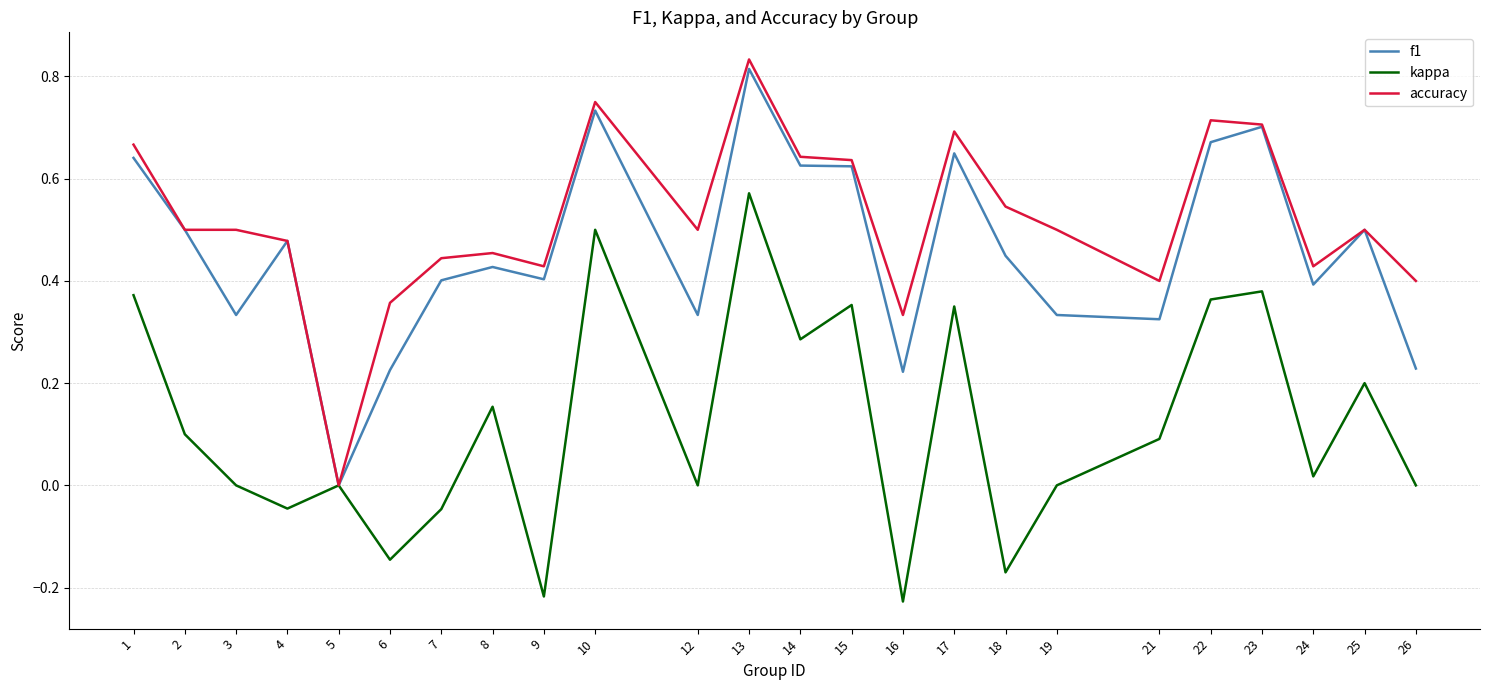

Which category has the highest value across all series?

13